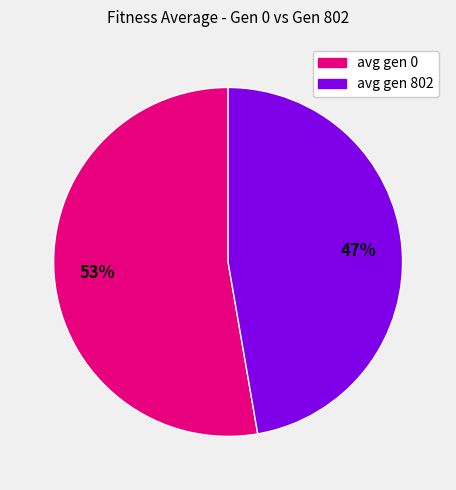

What is the ratio of the value at avg gen 802 to the value at avg gen 0?

0.9